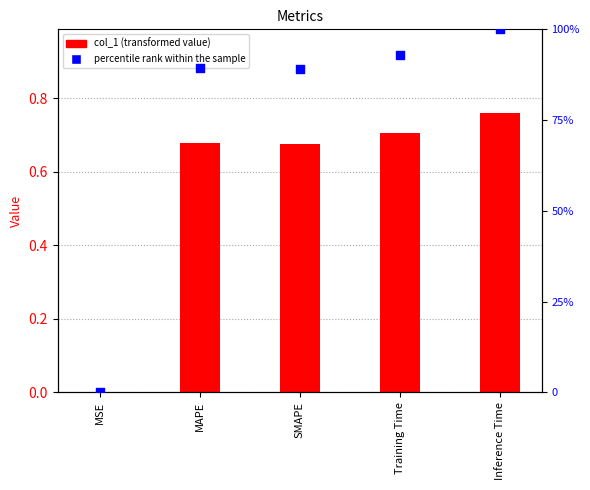

Which series has the largest Y range (max minus min)?

percentile rank within the sample